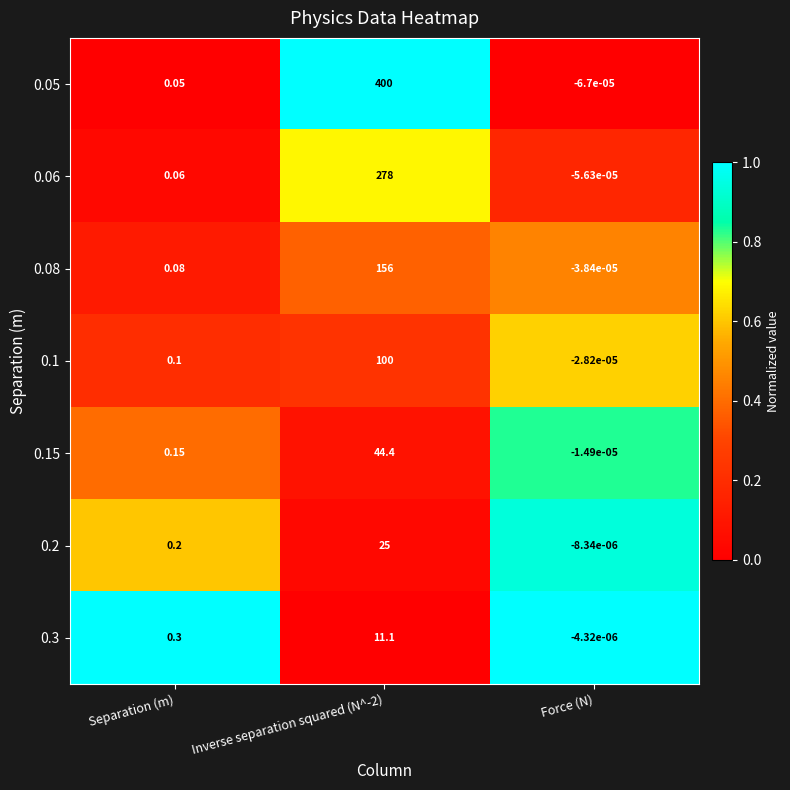

Is the value of 0.05 at Separation (m) greater than the value of 0.08 at Force (N)?

Yes